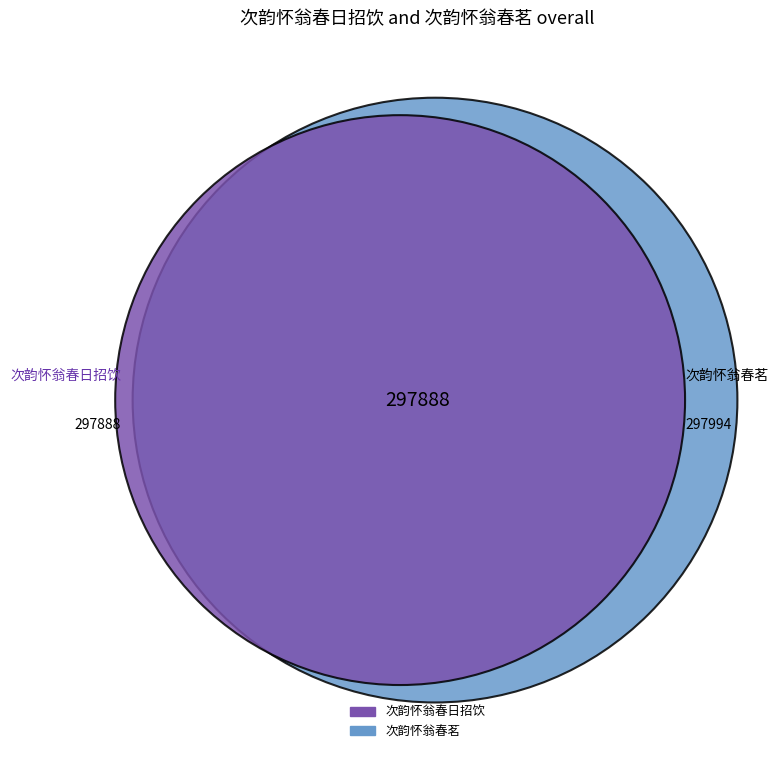

Combined, do 次韵怀翁春日招饮 and 次韵怀翁春茗 account for over 50%?

Yes